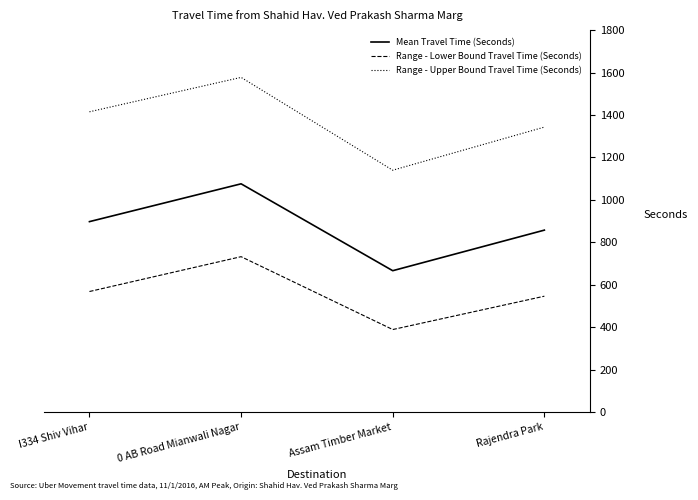

True or false: Range - Lower Bound Travel Time (Seconds) and Mean Travel Time (Seconds) intersect in this chart.

False